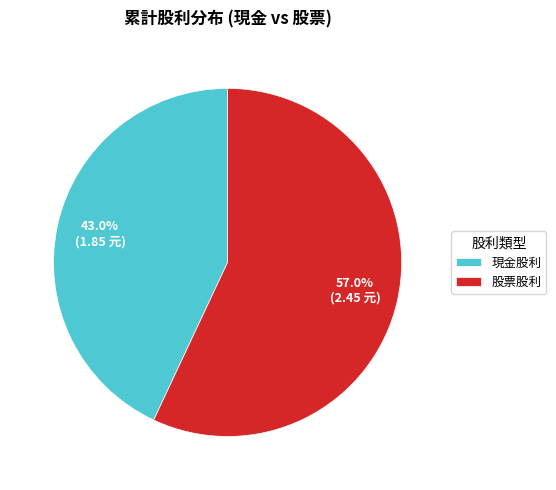

Which slice is the largest?

股票股利